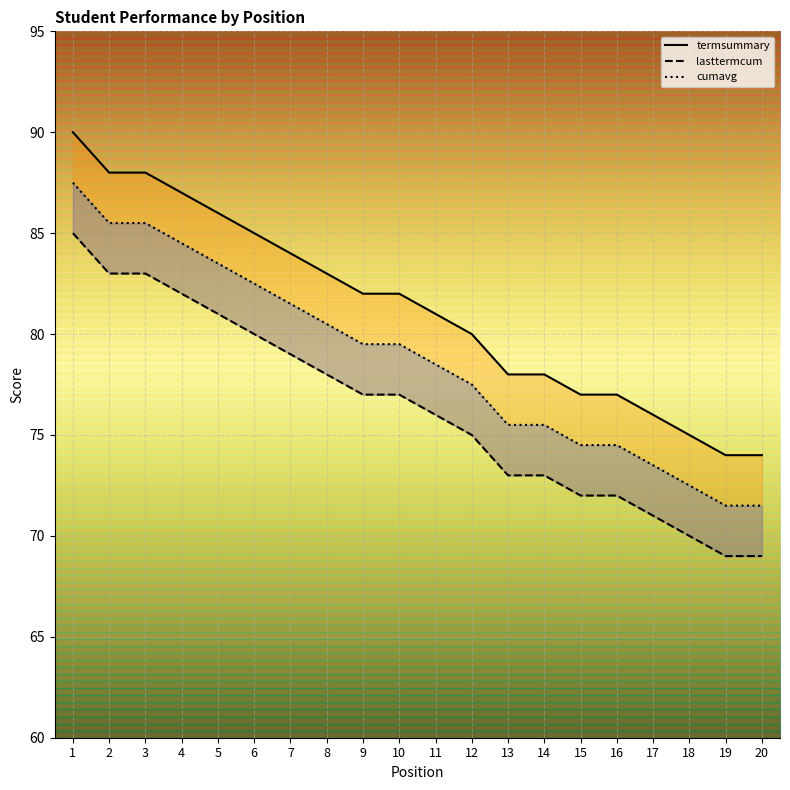

What is the difference between the second highest and minimum values in the cumavg series?

14.0